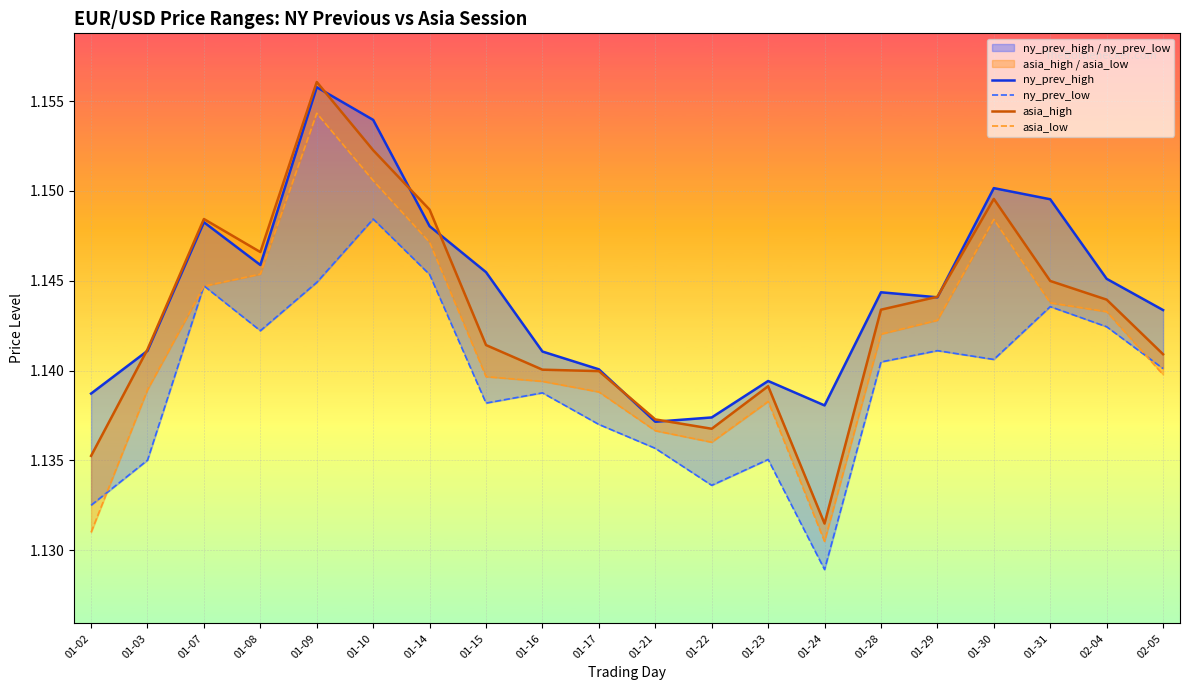

Which series has the largest total across all categories?

ny_prev_high